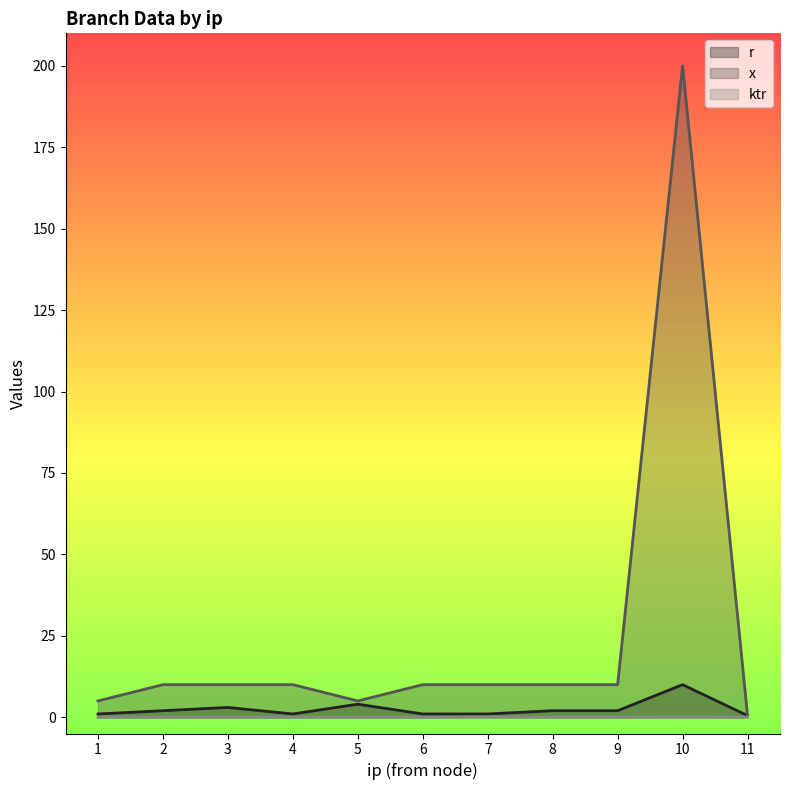

At 5, list the series in order from smallest to largest.

ktr, r, x